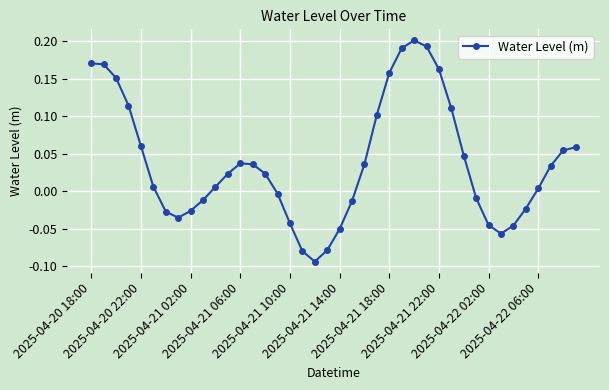

How many points are lower than both their immediate neighbors (excluding endpoints)?

3